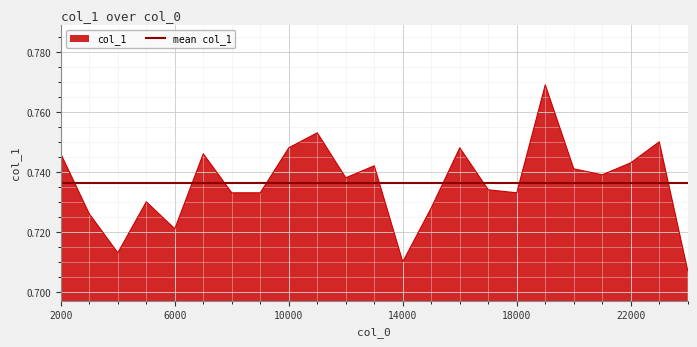

Reading left to right, transcribe all the data shown in this chart.

2000=0.7	3000=0.7	4000=0.7	5000=0.7	6000=0.7	7000=0.7	8000=0.7	9000=0.7	10000=0.7	11000=0.8	12000=0.7	13000=0.7	14000=0.7	15000=0.7	16000=0.7	17000=0.7	18000=0.7	19000=0.8	20000=0.7	21000=0.7	22000=0.7	23000=0.8	24000=0.7